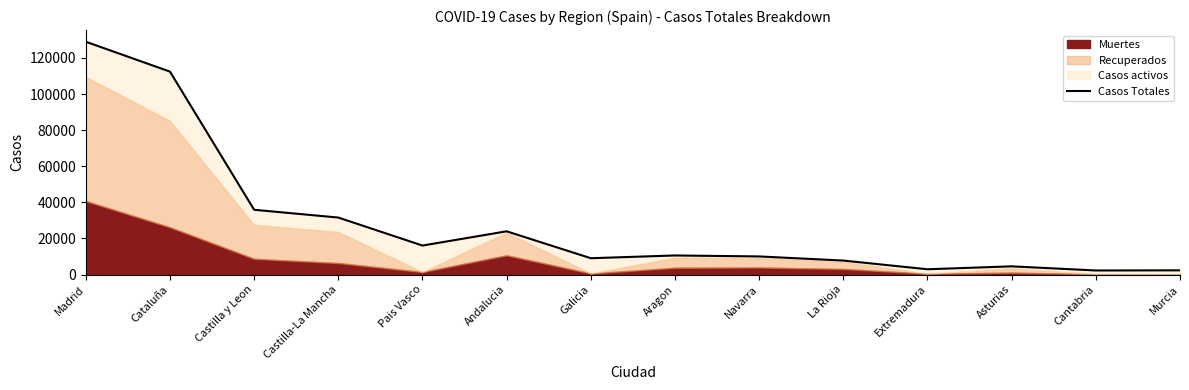

Between Castilla y Leon and Asturias, which is larger?

Castilla y Leon